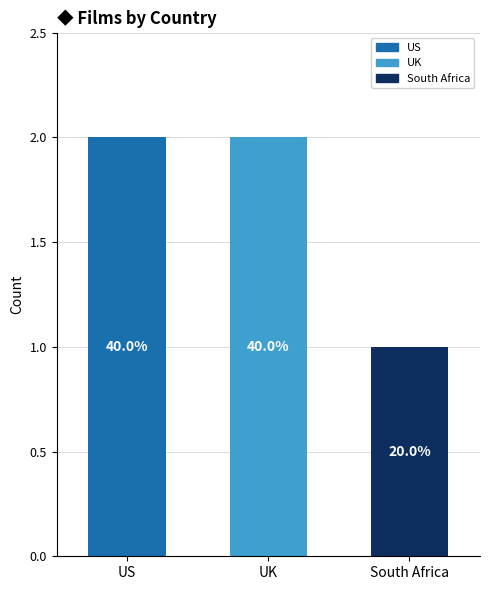

At which label does US reach its peak?

US